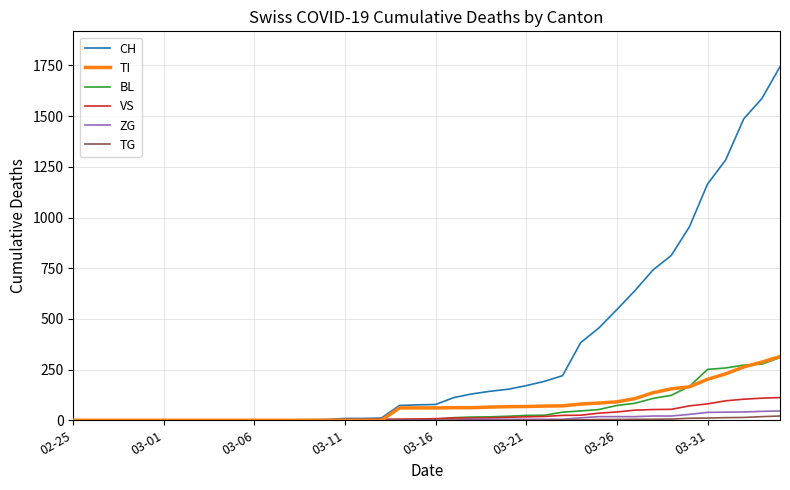

Which series has the widest spread of values?

CH